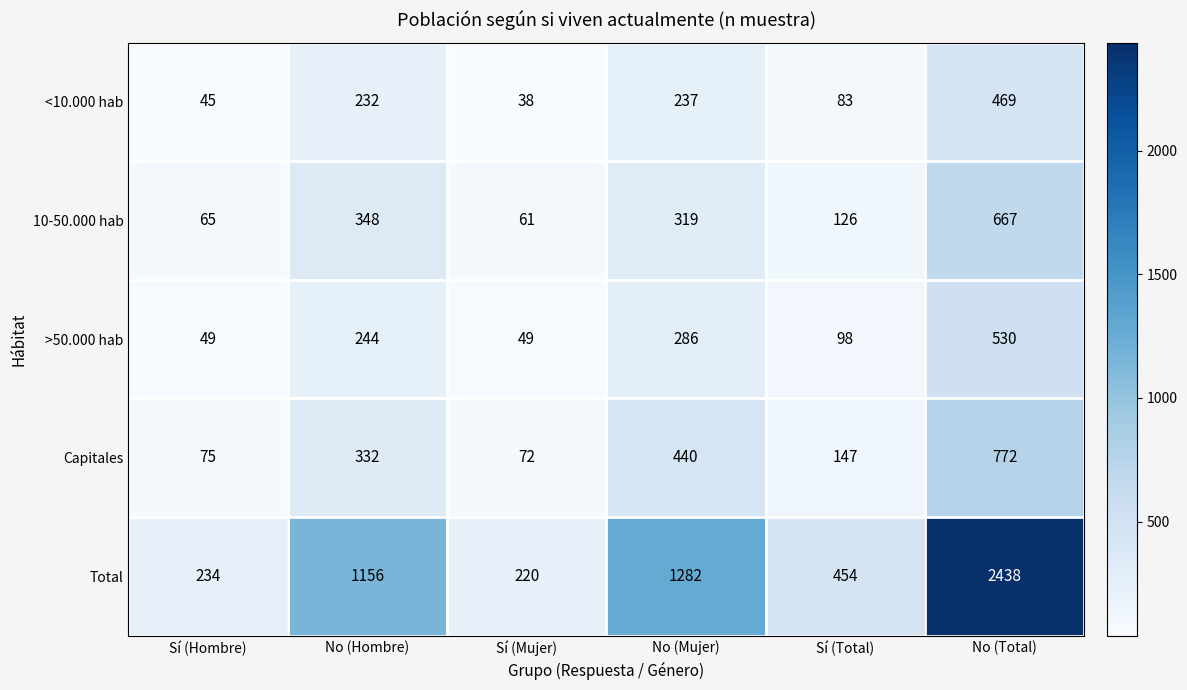

List the series in order of their peak value, lowest first.

<10.000 hab, >50.000 hab, 10-50.000 hab, Capitales, Total